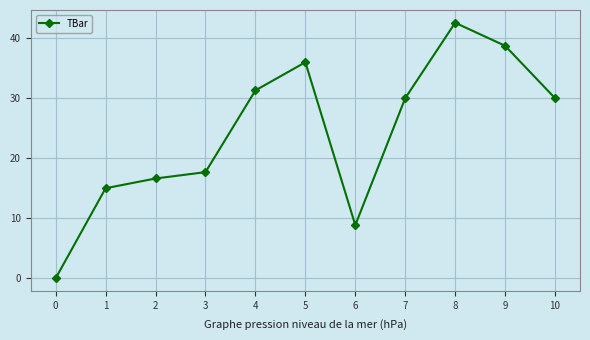

How many points are lower than both their immediate neighbors (excluding endpoints)?

1